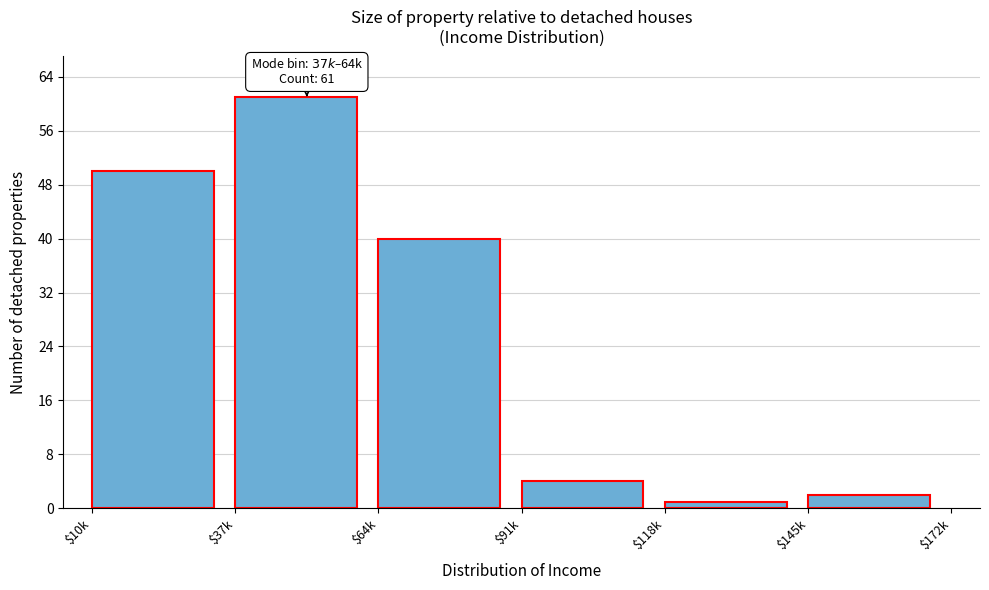

Reading left to right, transcribe all the data shown in this chart.

50	61	40	4	1	2